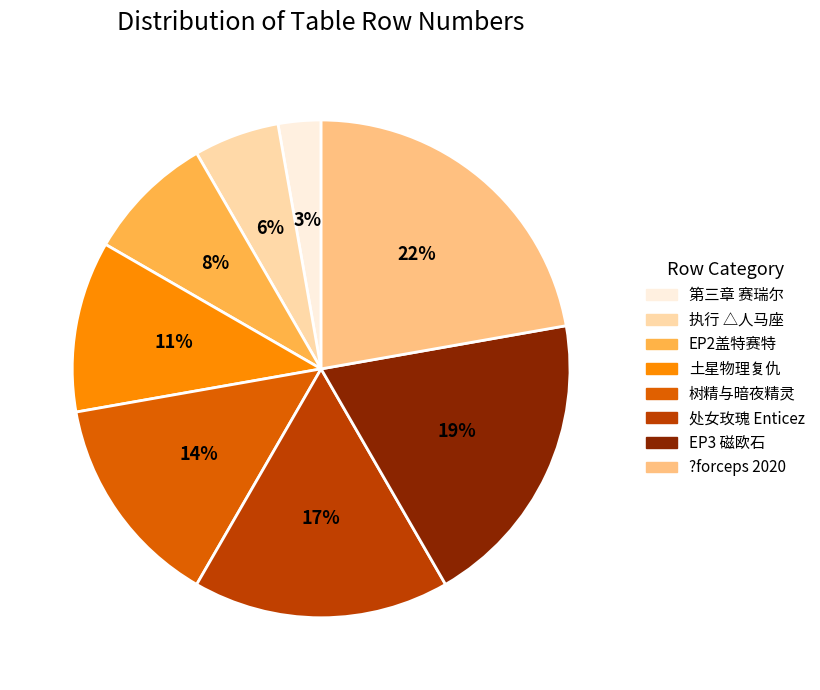

What percentage is the ?forceps 2020 slice, to the nearest percent?

22%